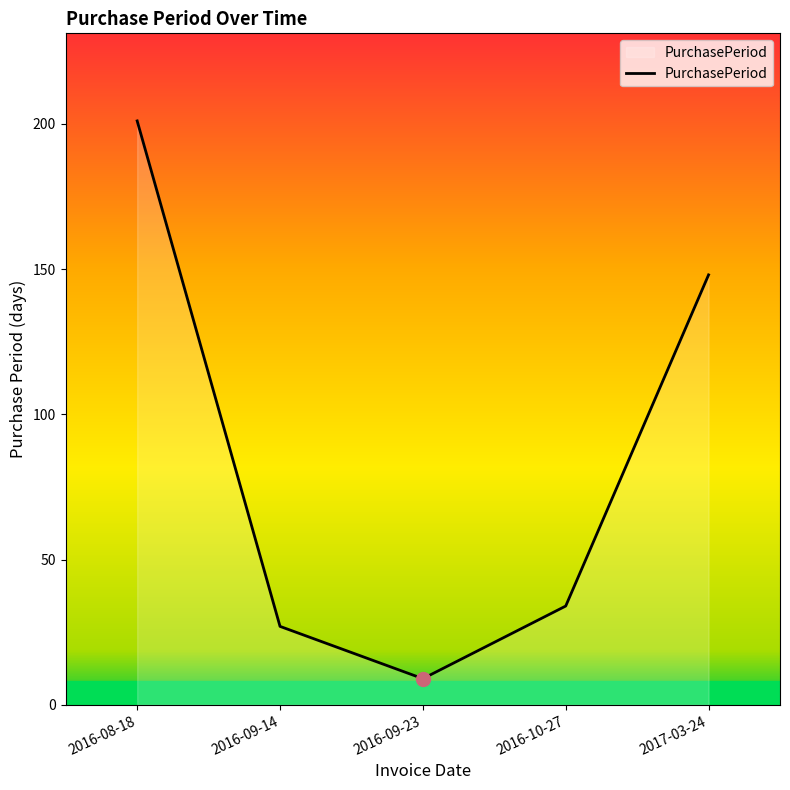

Reading left to right, what are all the values shown in this chart?

2016-08-18=201	2016-09-14=27	2016-09-23=9	2016-10-27=34	2017-03-24=148